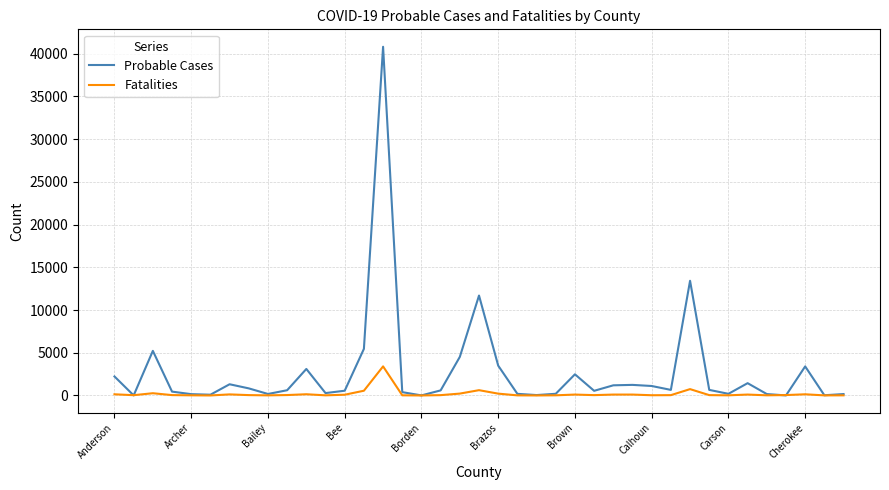

What is the difference between the maximum and minimum values in the Fatalities series?

3400